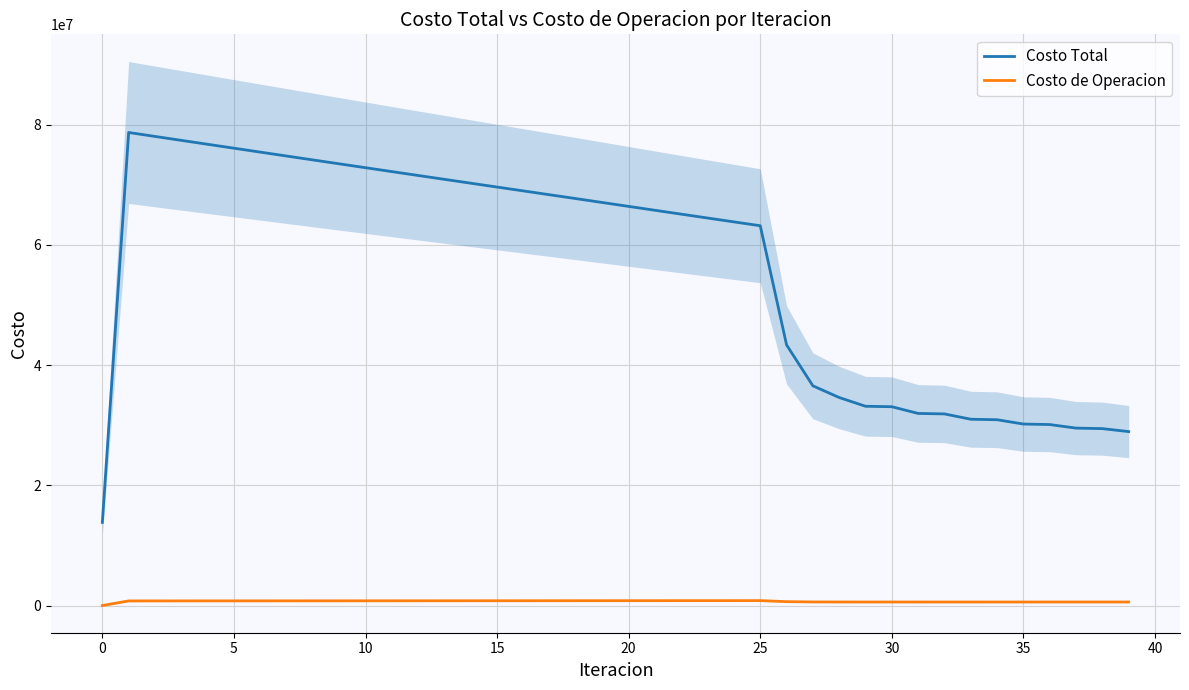

What is the label of the 16th point from the right?

24